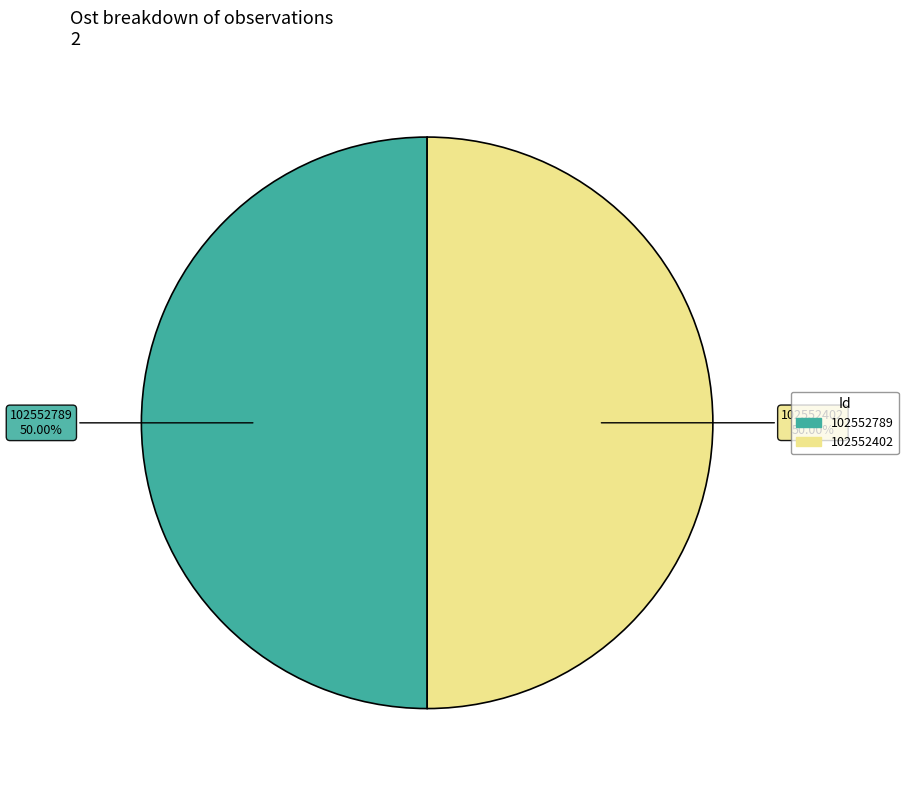

Approximately how many times larger is the value at 102552402 compared to 102552789?

1.0